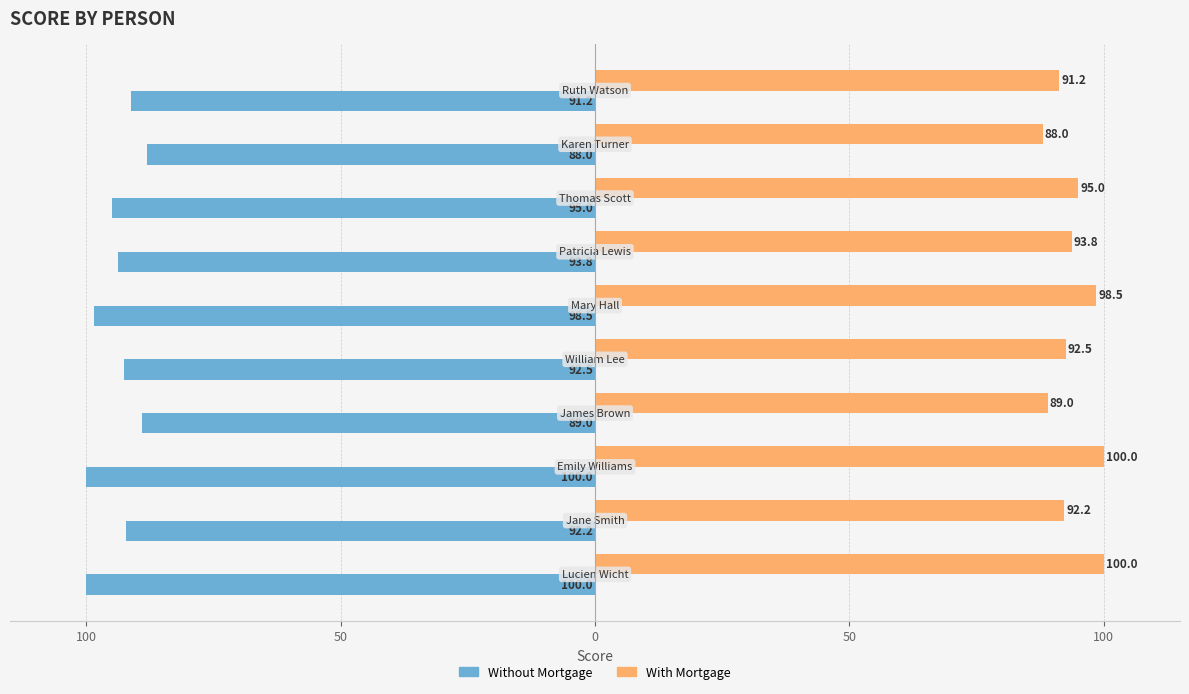

What are all the series names shown in the legend?

Without Mortgage, With Mortgage